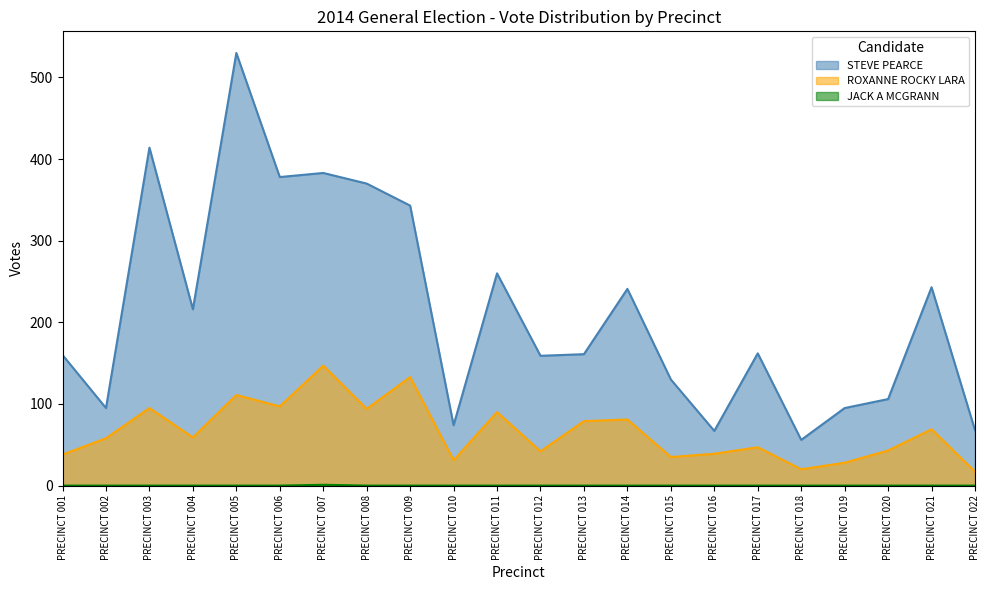

What is the average value of the STEVE PEARCE series?

214